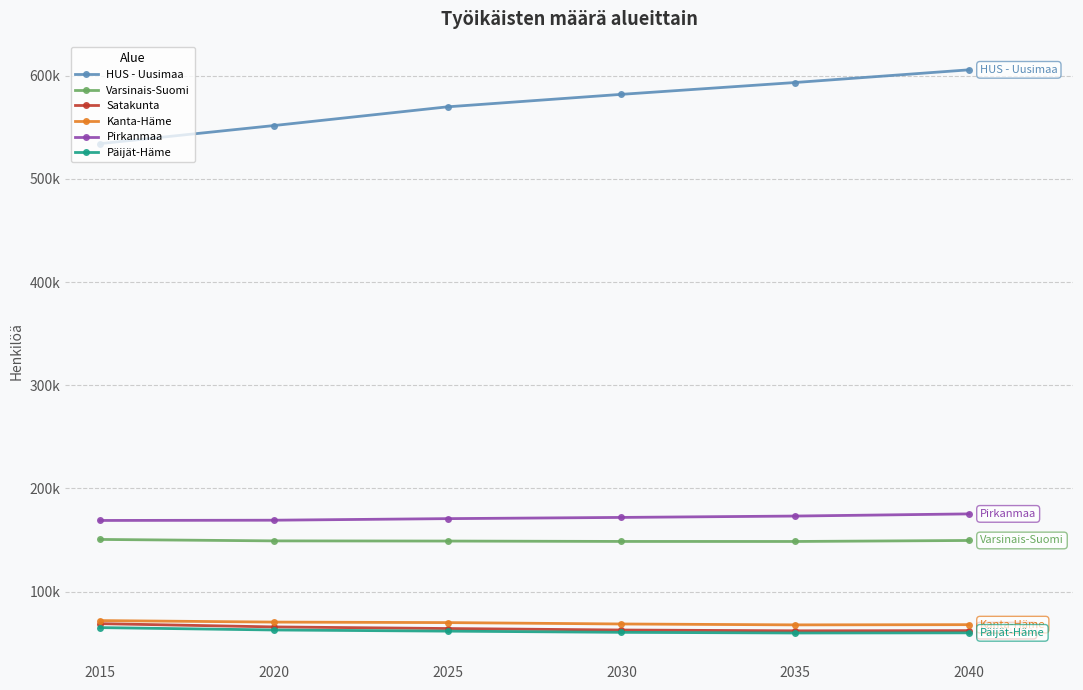

Is this an area chart (filled region under the line)?

No